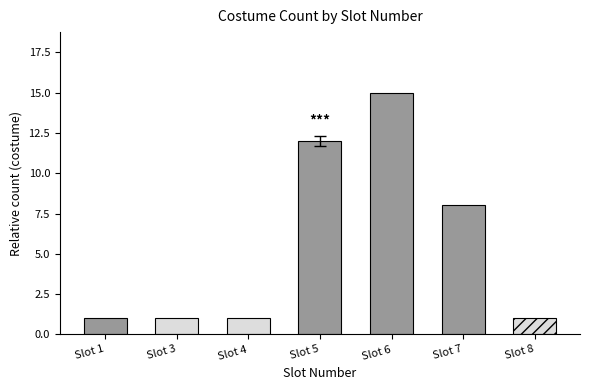

Is it true that the value at 6 is 8?

False